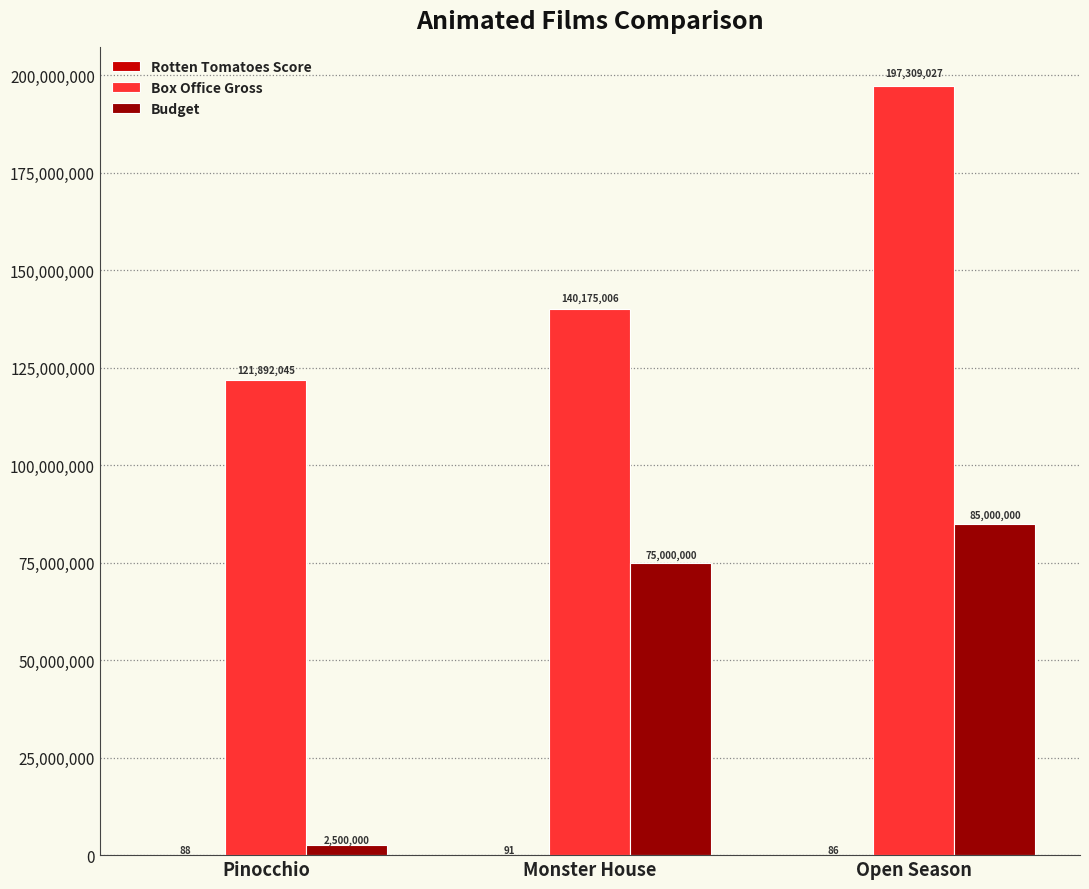

What is the maximum value for Budget?

85000000